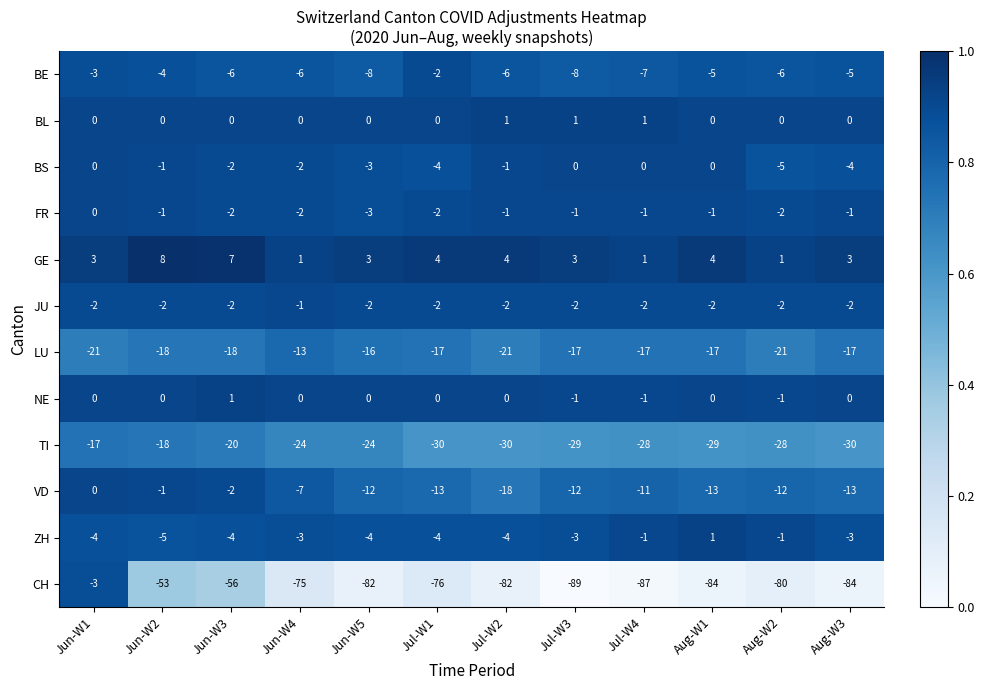

What is the sum of the TI values at Jun-W4 and Aug-W2?

-52